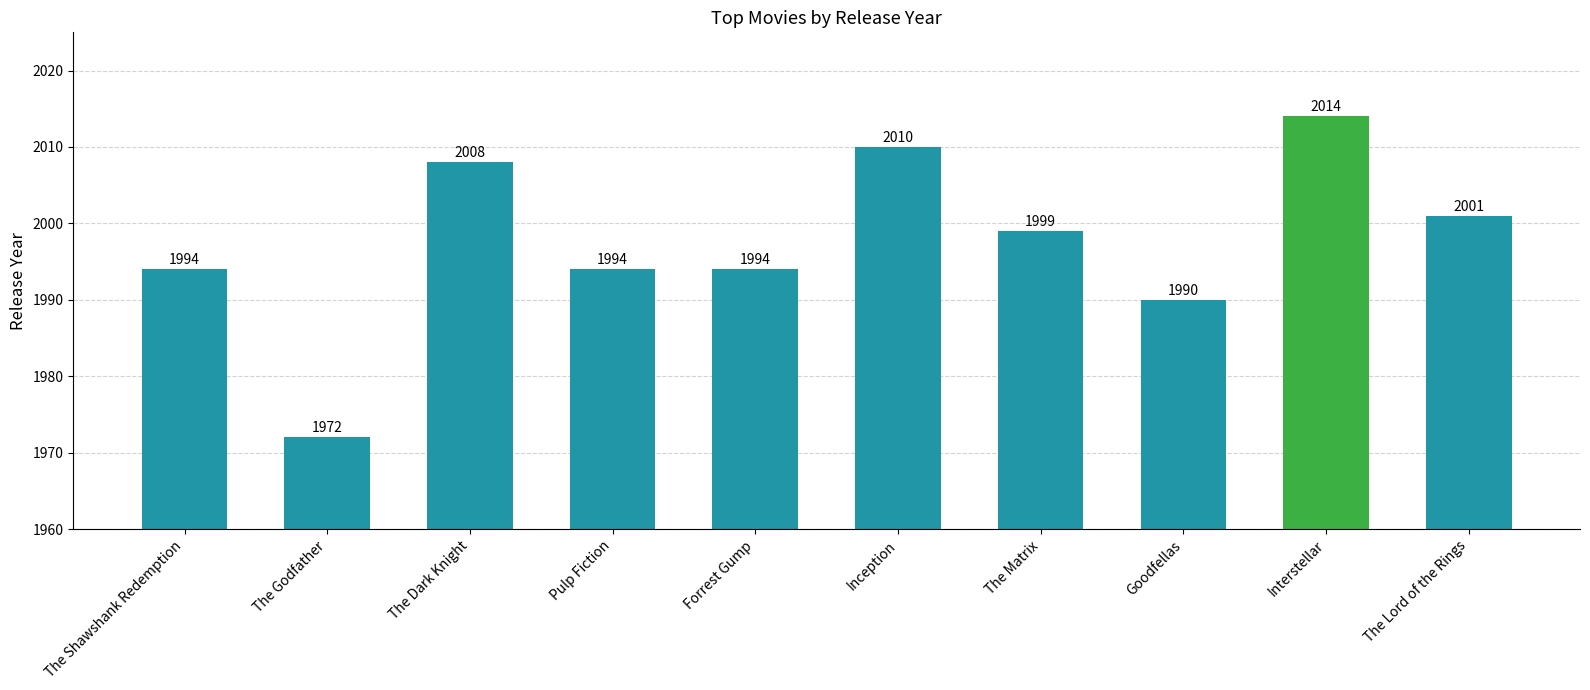

Where does the data first go above 1999?

The Dark Knight